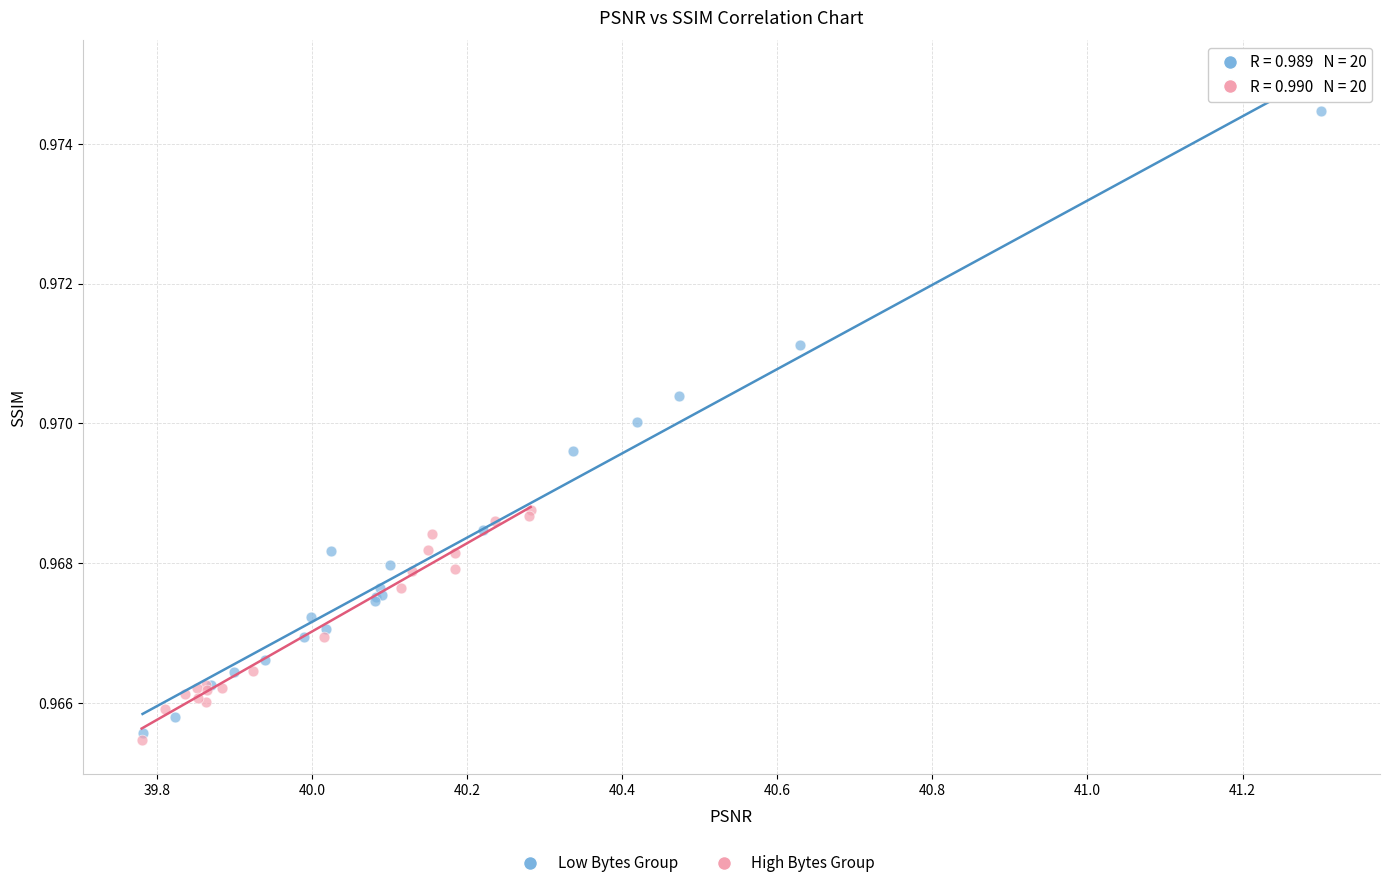

Which series has the largest Y range (max minus min)?

Low Bytes Group